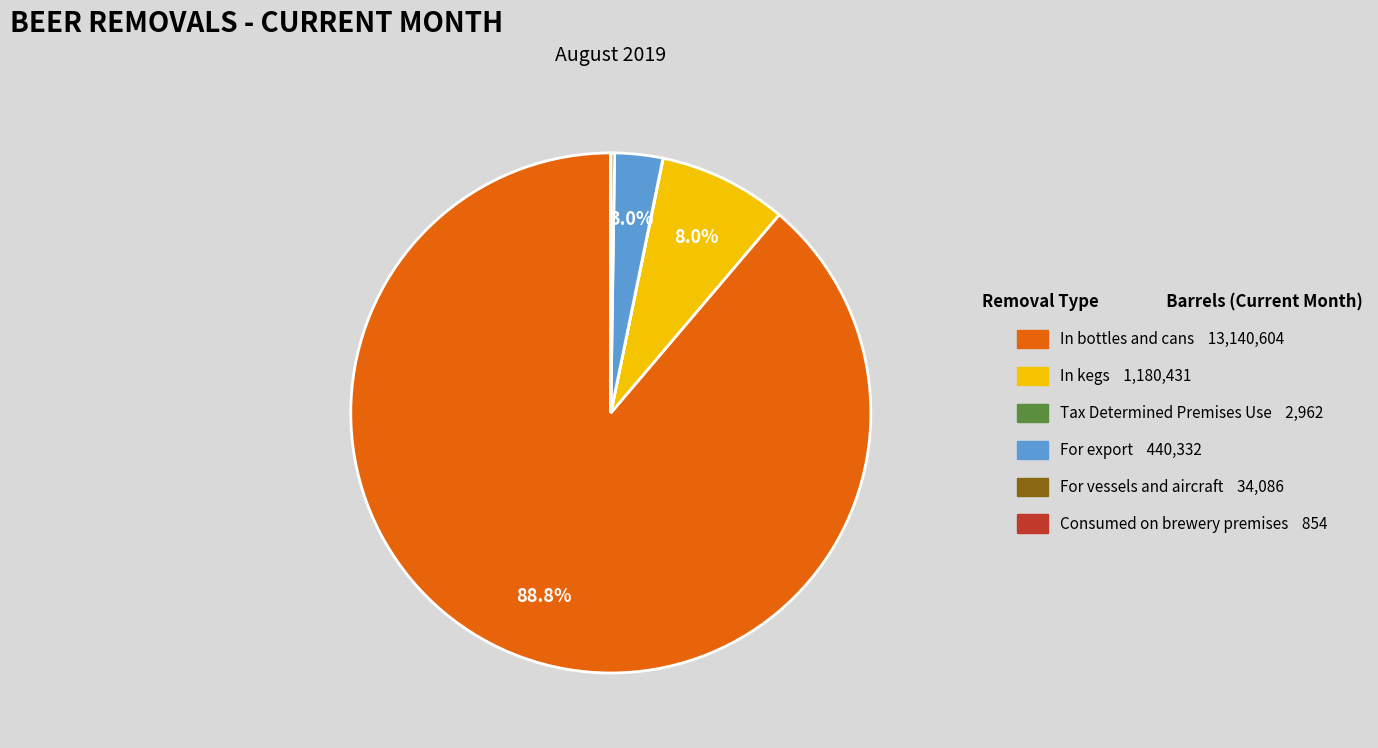

Which category accounts for the majority?

In bottles and cans